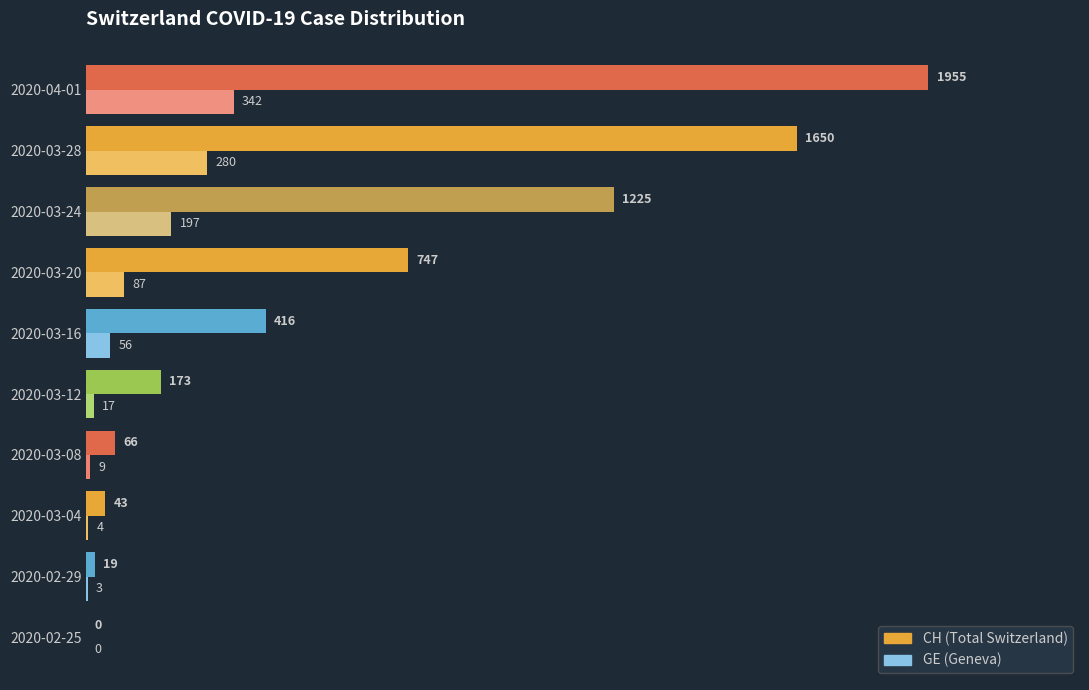

Between 2020-03-08 and 2020-03-24, which series saw the biggest shift?

CH (Total Switzerland)